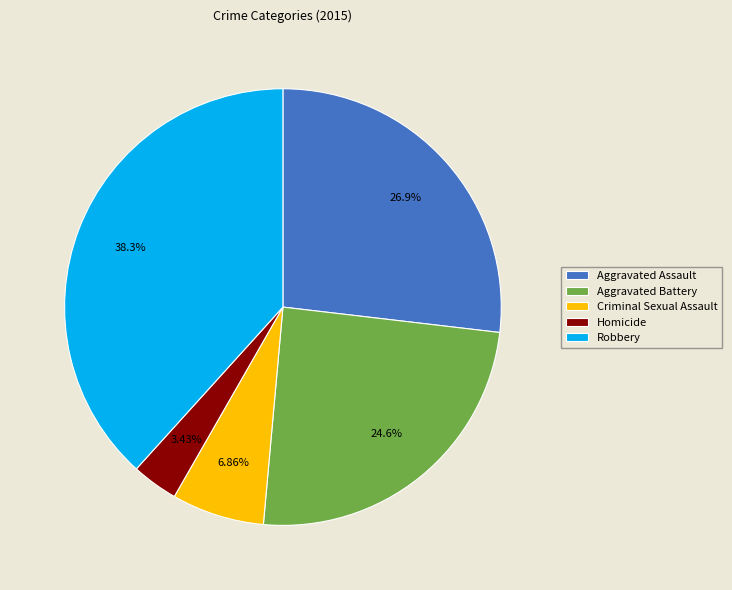

How many segments does this pie chart have?

5